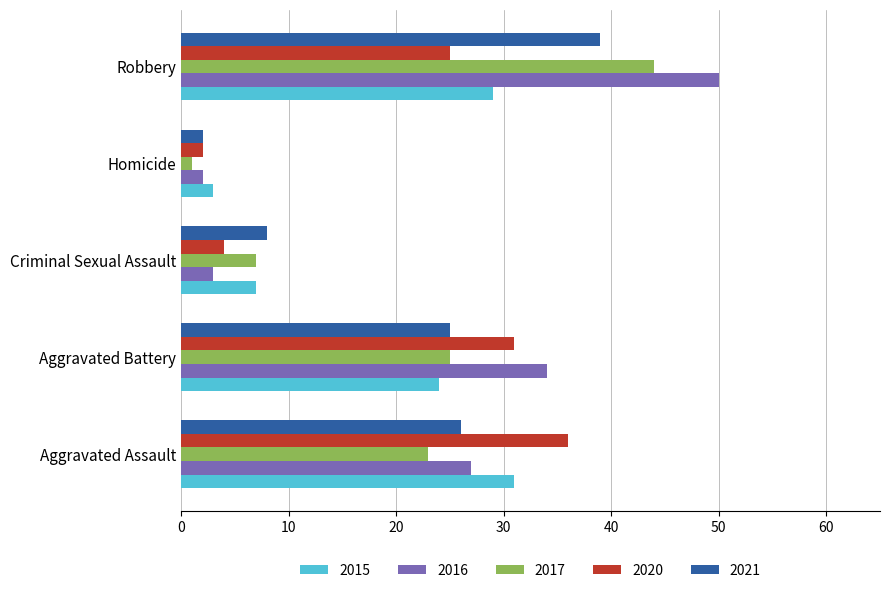

Which category has the lowest value in the 2020 series?

Homicide